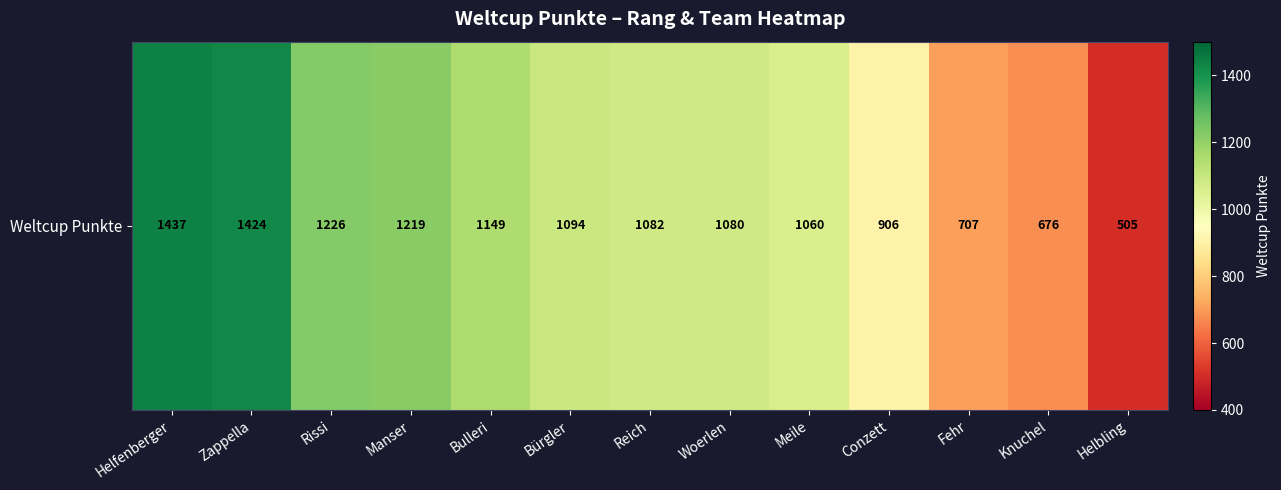

Reading left to right, what are all the values shown in this chart?

Helfenberger=1437	Zappella=1424	Rissi=1226	Manser=1219	Bulleri=1149	Bürgler=1094	Reich=1082	Woerlen=1080	Meile=1060	Conzett=906	Fehr=707	Knuchel=676	Helbling=505